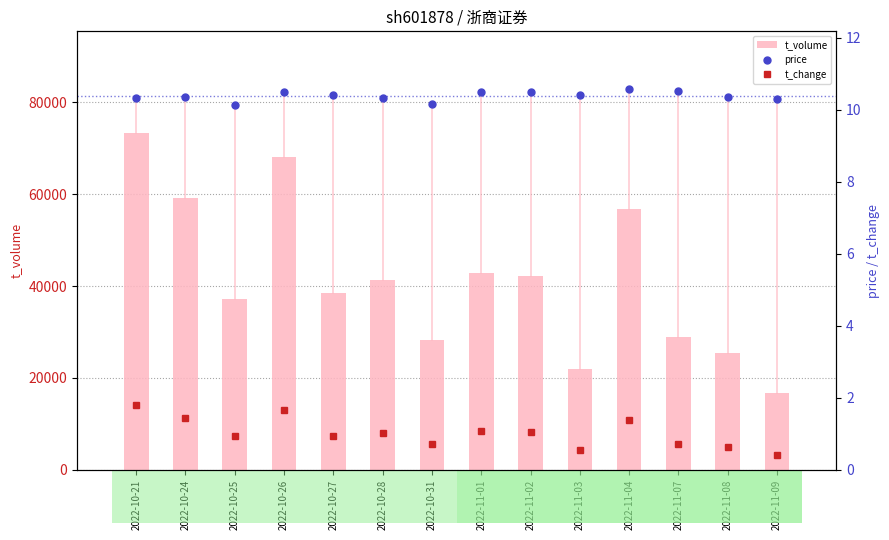

The value of t_change at 2022-10-25 is 0.9. True or false?

True